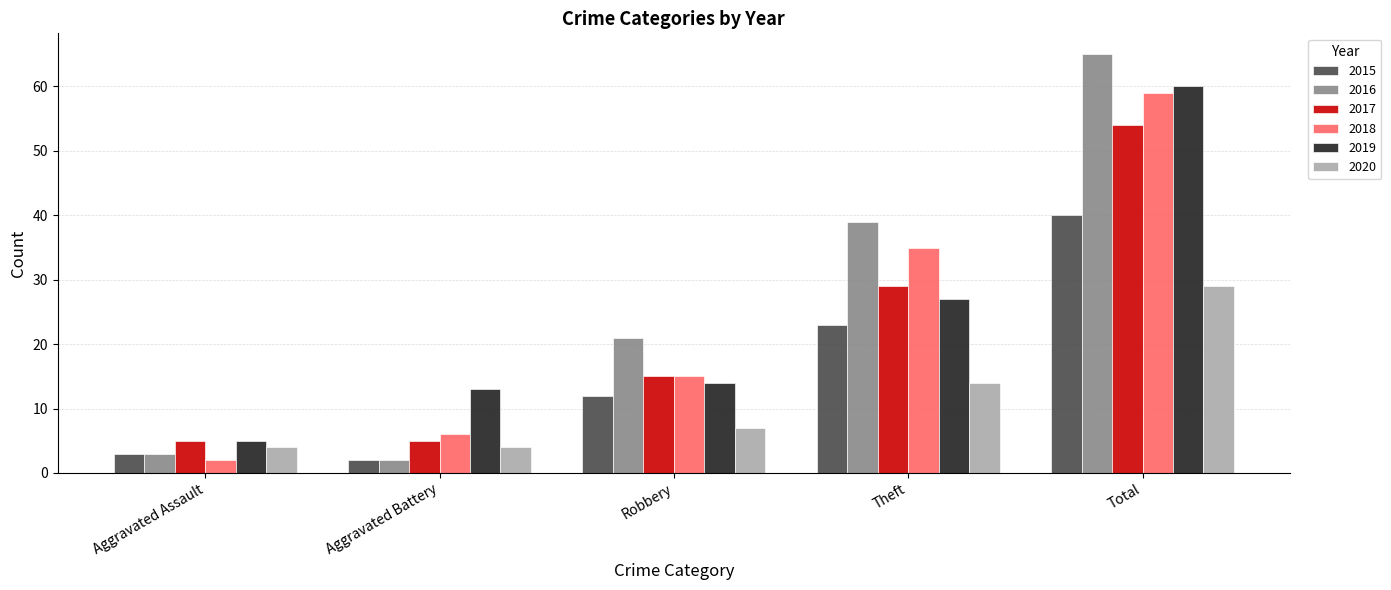

The 2018 series shows 35 at Theft. True or false?

True